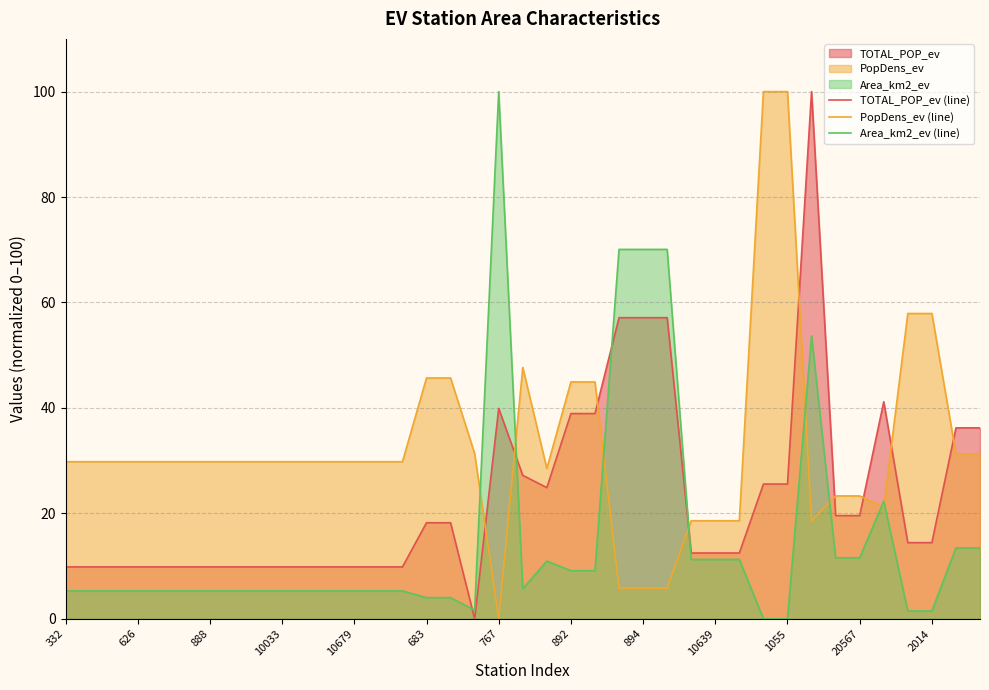

Which series has the largest total across all categories?

PopDens_ev (line)